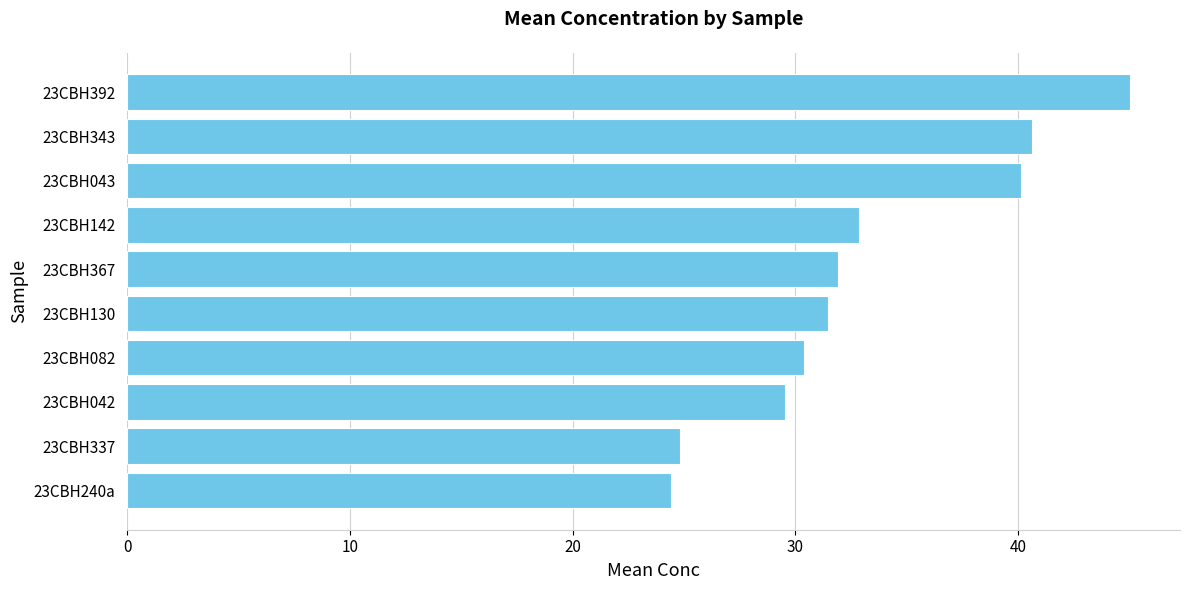

Is it true that the value at 23CBH142 is 32.8?

True